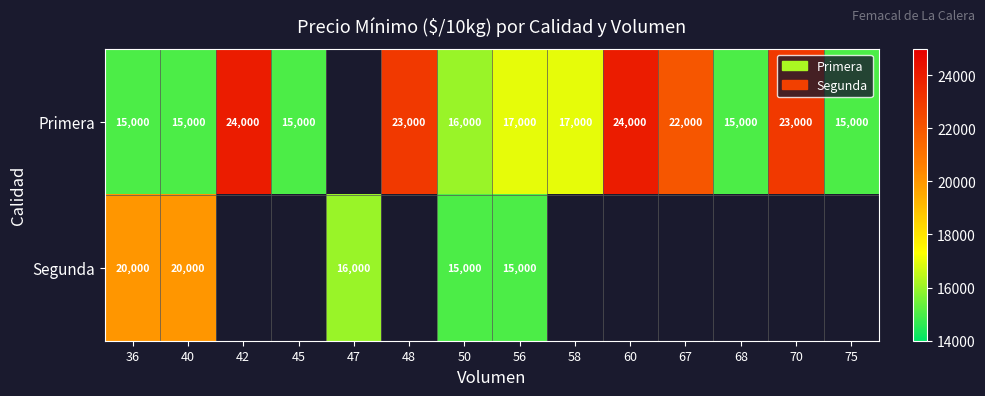

True or false: Primera has a value of 26288 at 75.

False